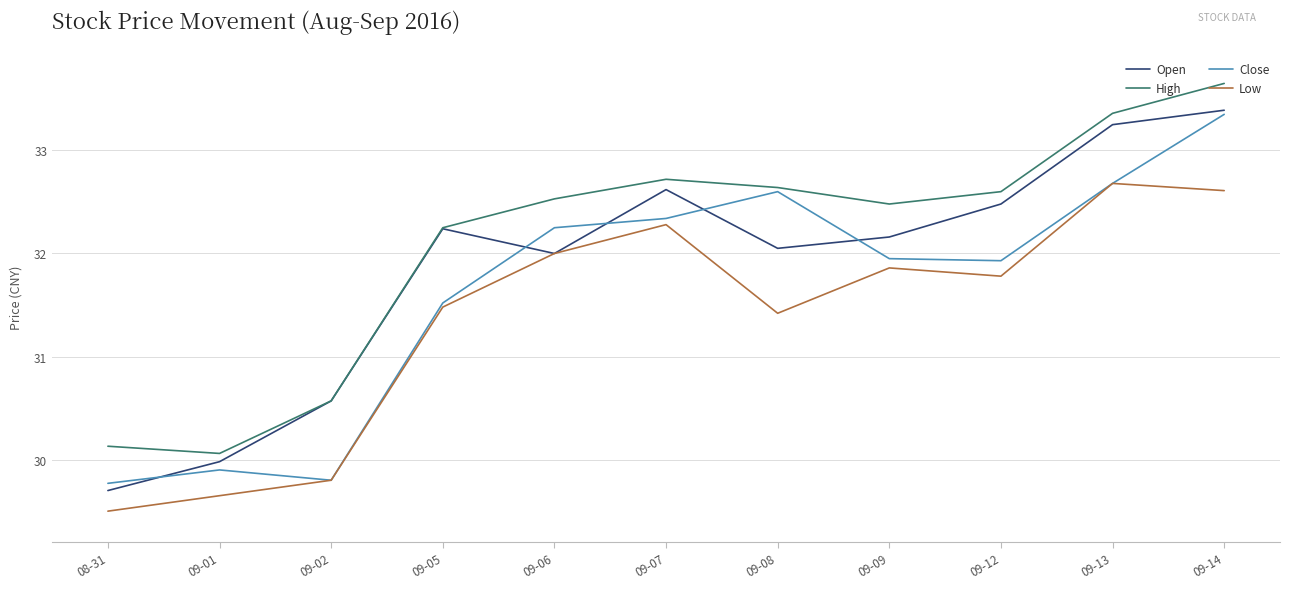

What position from the right is 09-13?

2